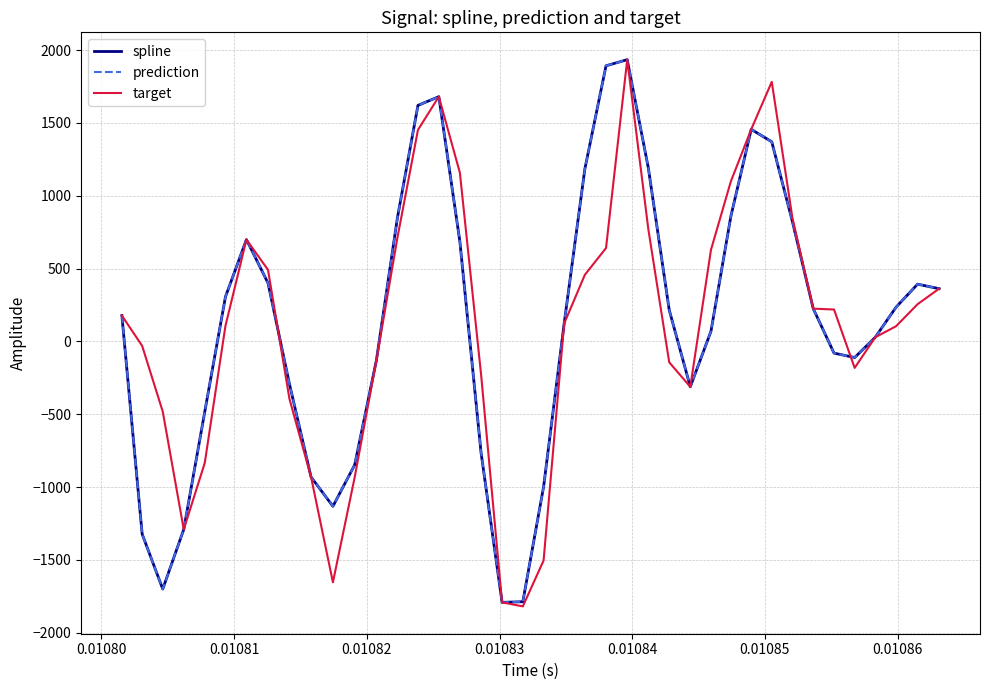

True or false: spline has more than 2 interior local peaks.

True